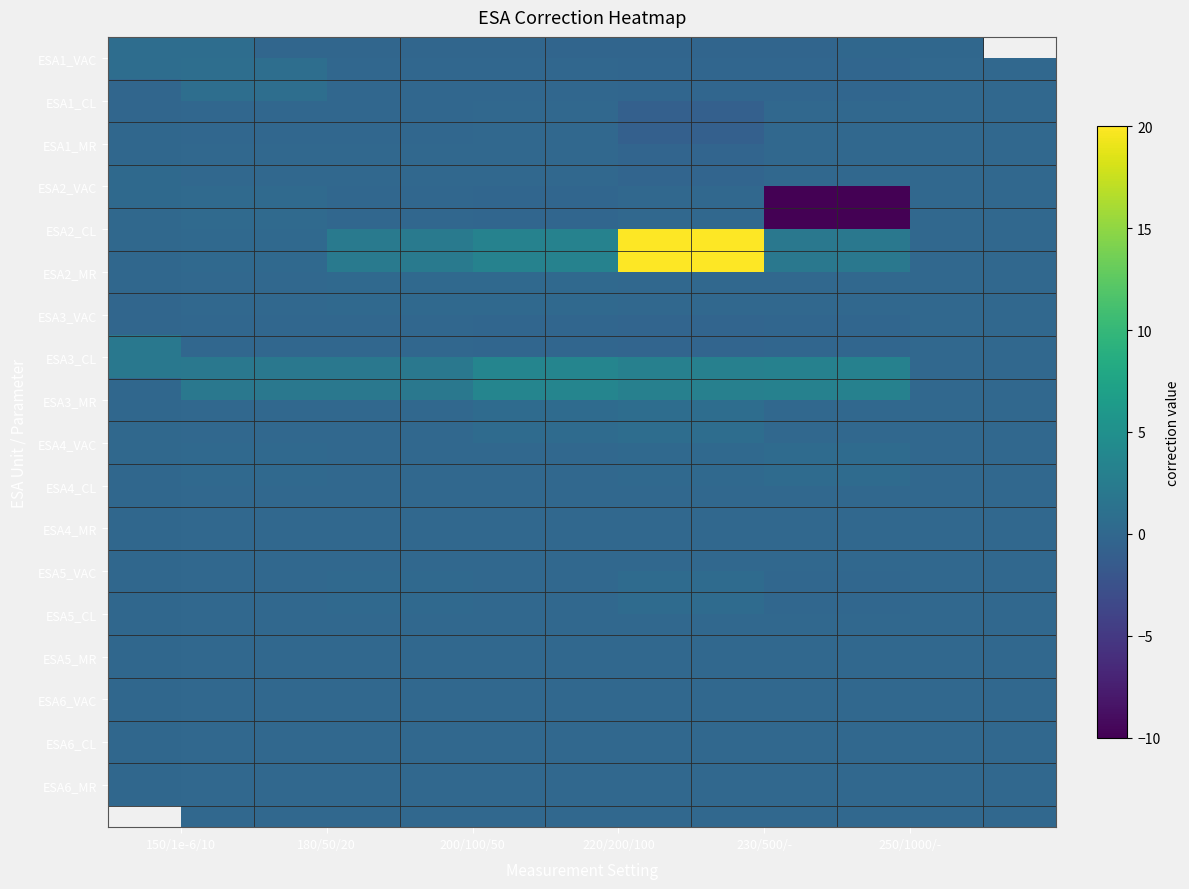

What is the total value across all series at 220/200/100?

22.3